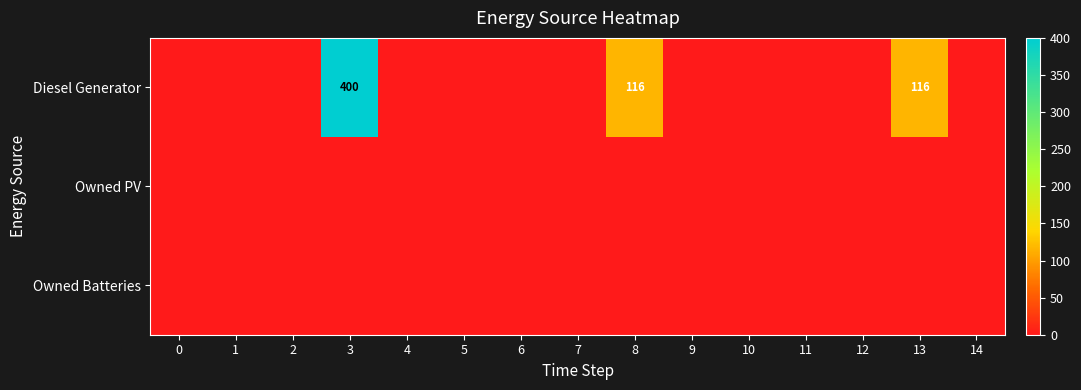

At how many categories does at least one series exceed 180?

1